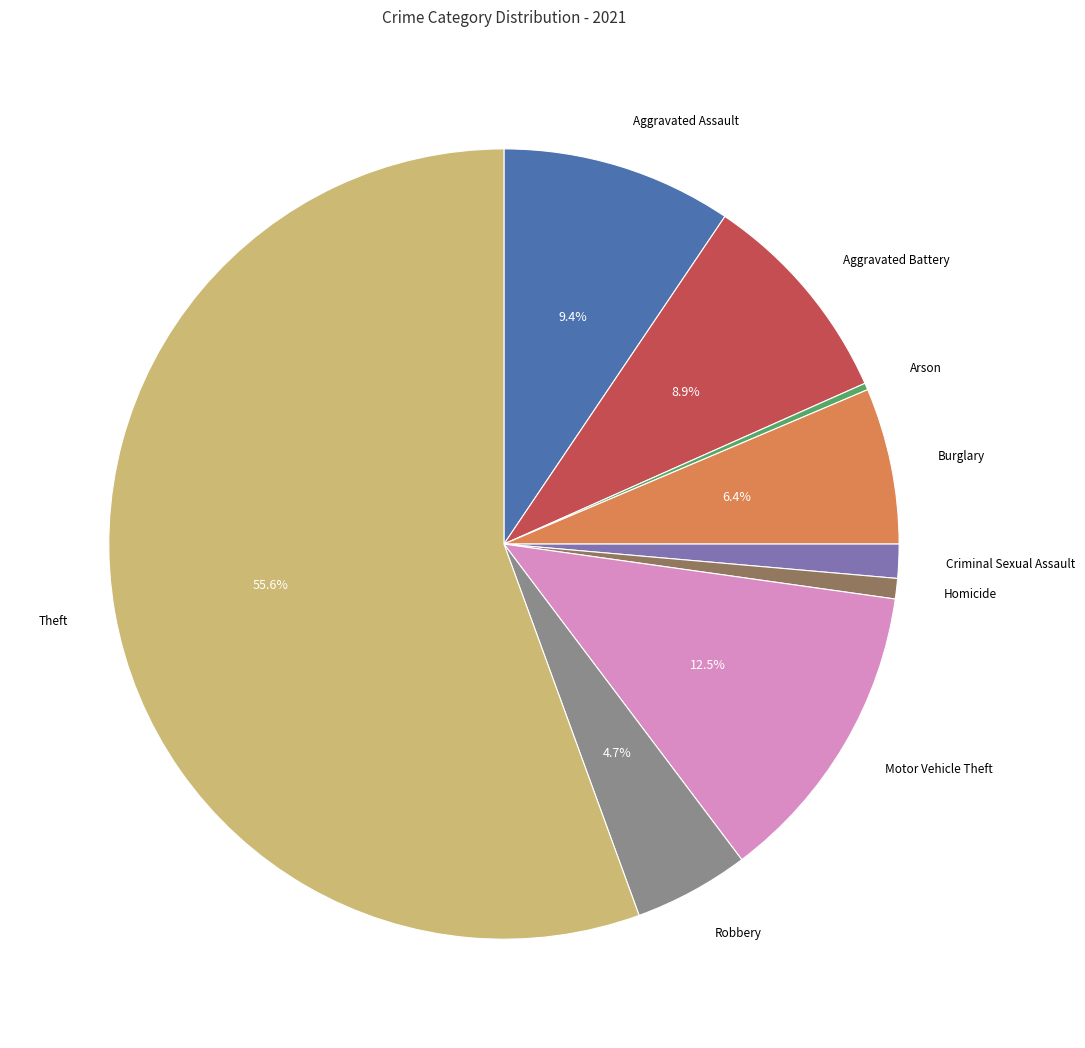

Is there a majority slice in this chart?

Yes